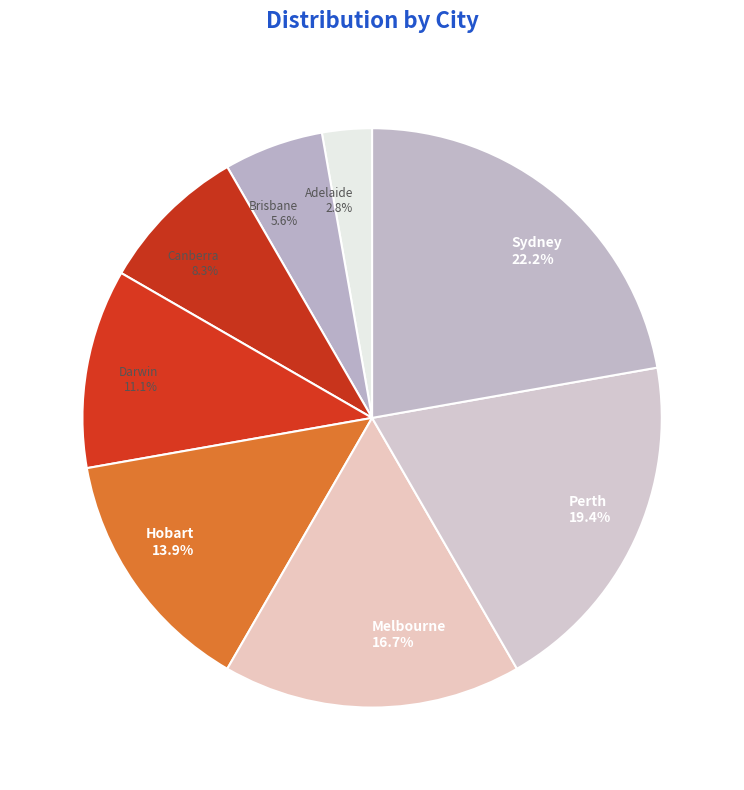

What portion of the pie excludes Melbourne?

83.3%